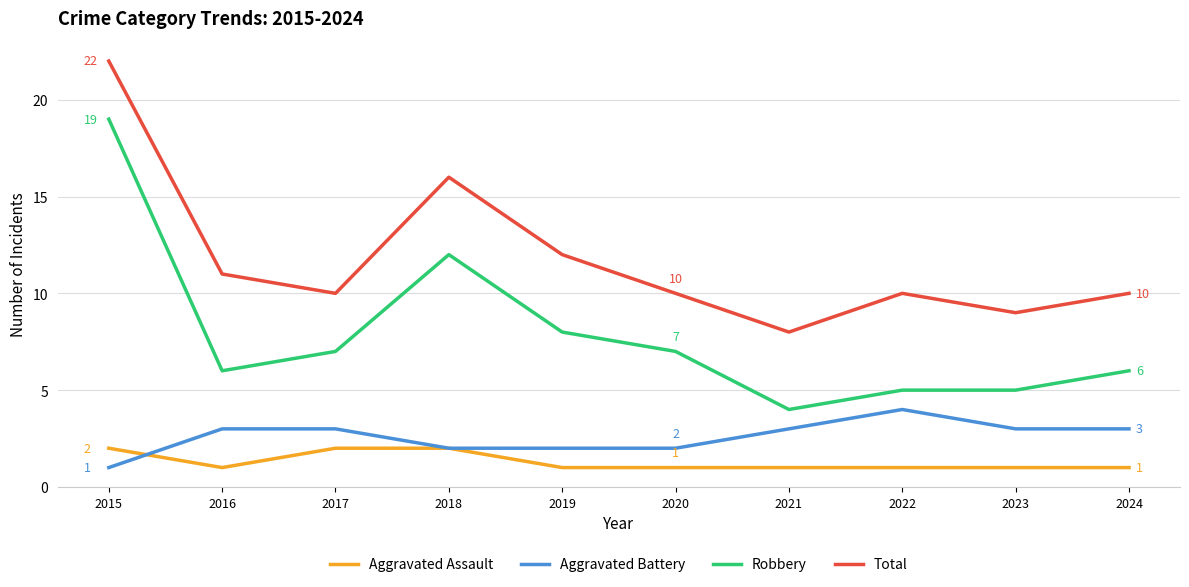

The Robbery series shows 19 at 2018. True or false?

False